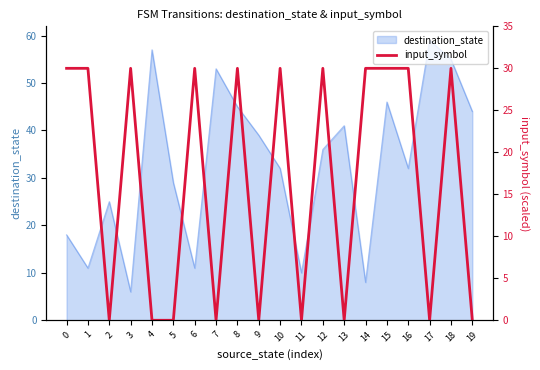

At which label does destination_state reach its peak?

17